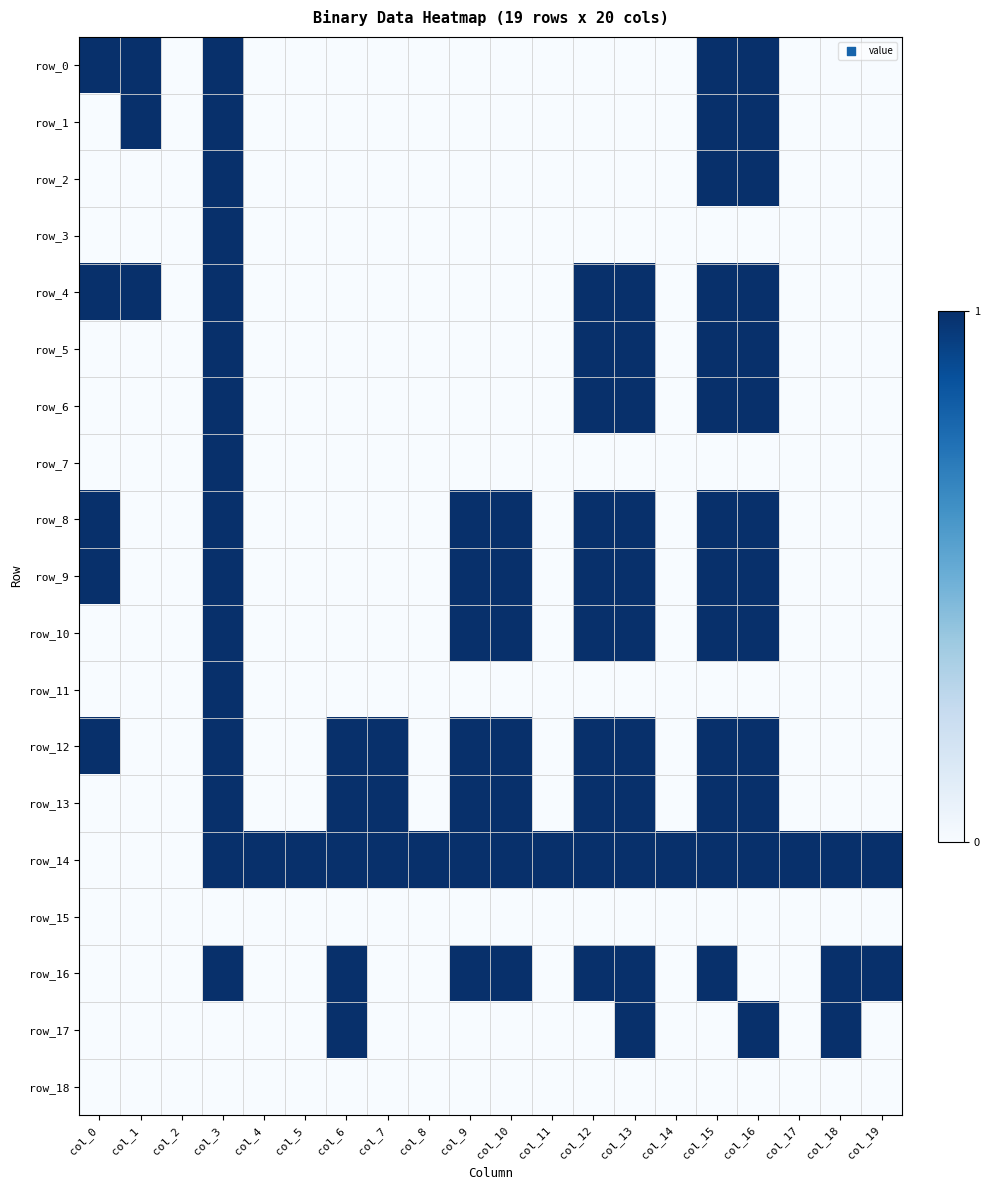

What value does the row_2 series have at col_15?

1